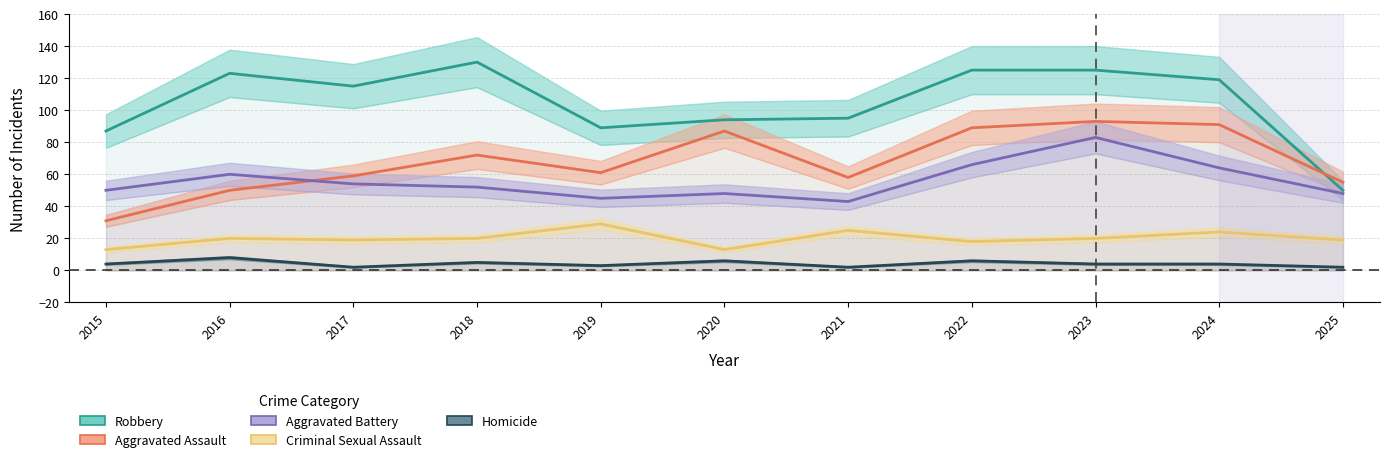

Is this an area chart (filled region under the line)?

No